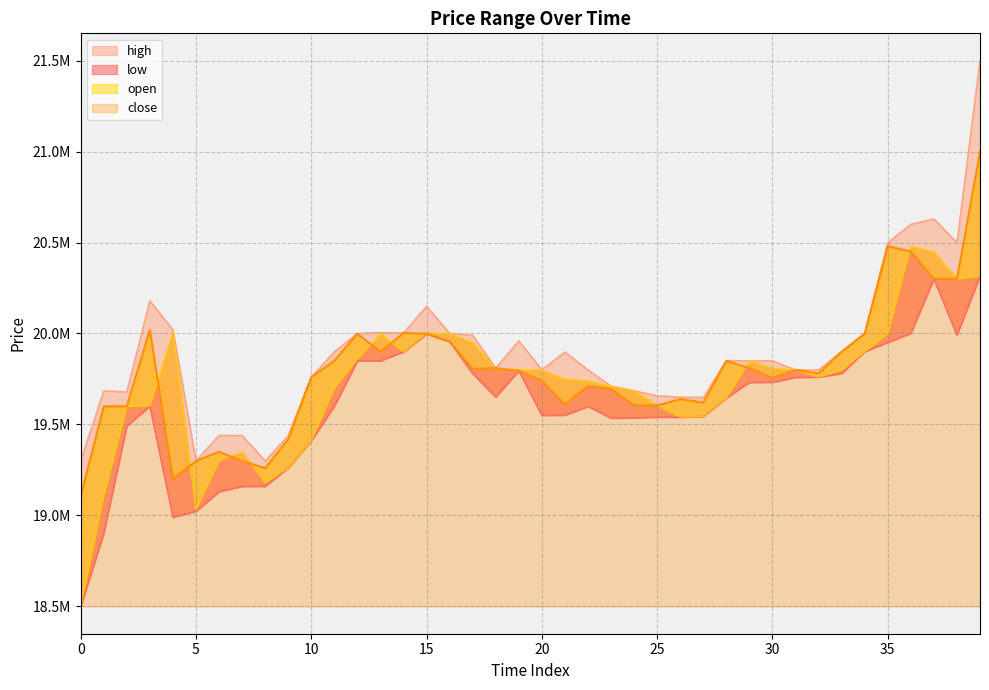

What is the total value across all series at 1?

77289500